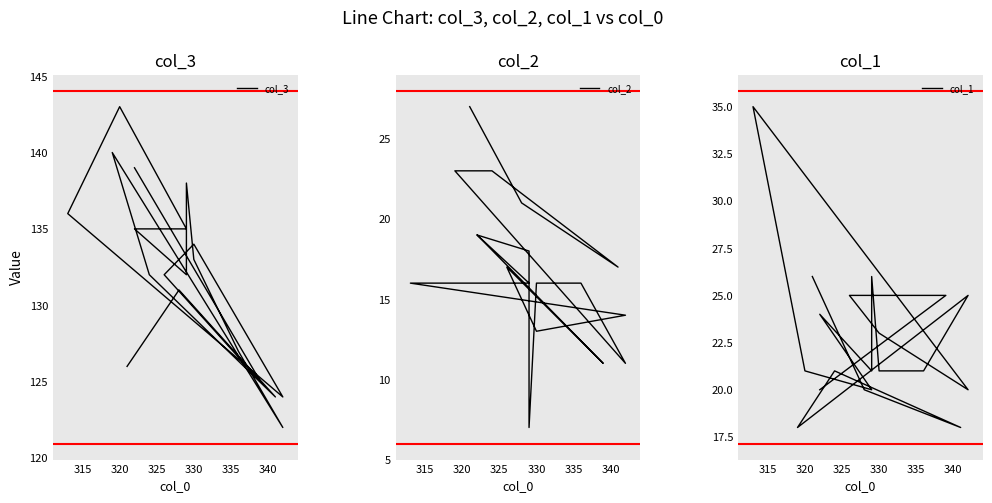

What are all the series names shown in the legend?

col_3, col_2, col_1